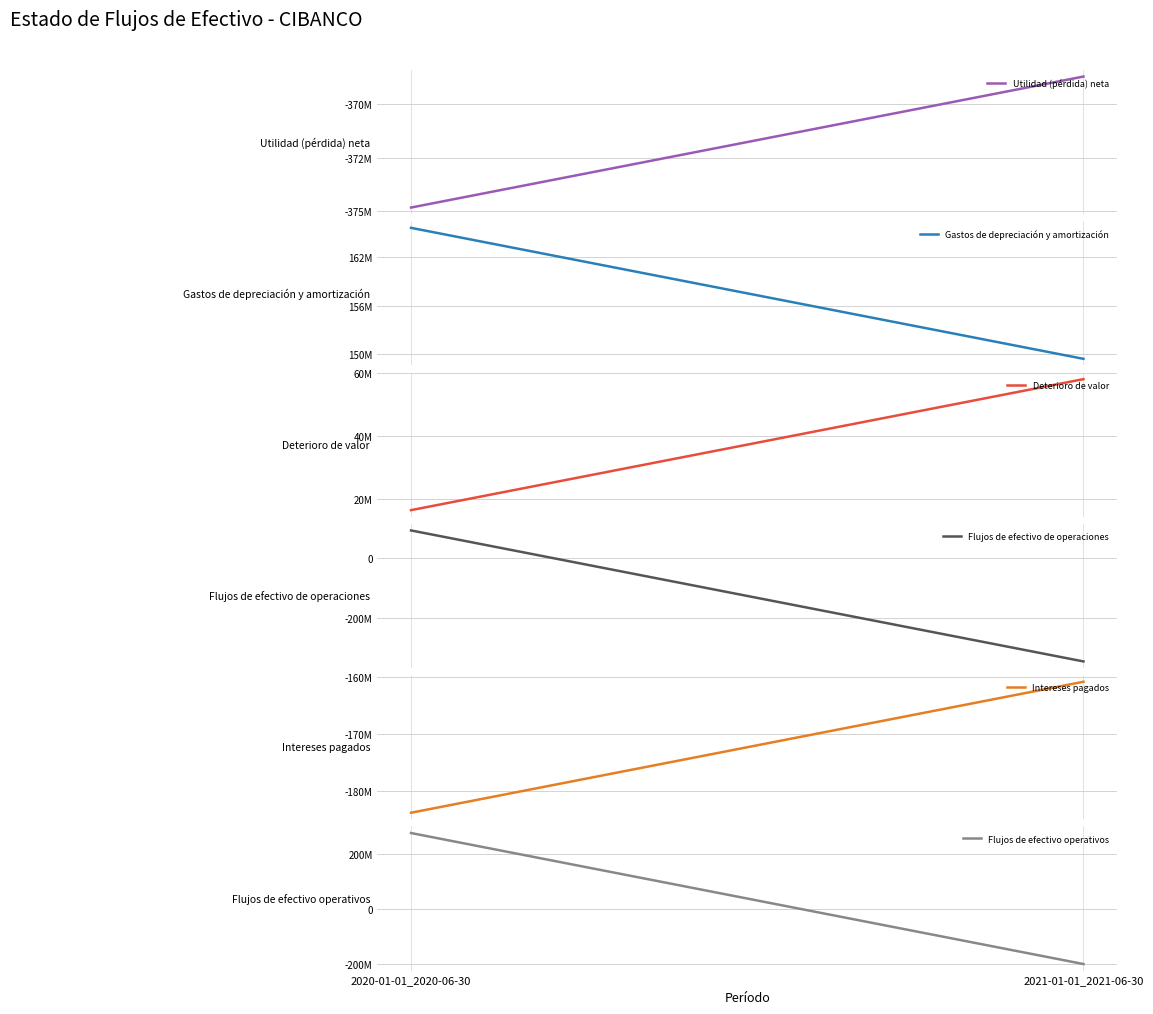

What value does the Utilidad (pérdida) neta series have at 2021-01-01_2021-06-30, to the nearest 100?

-368737000